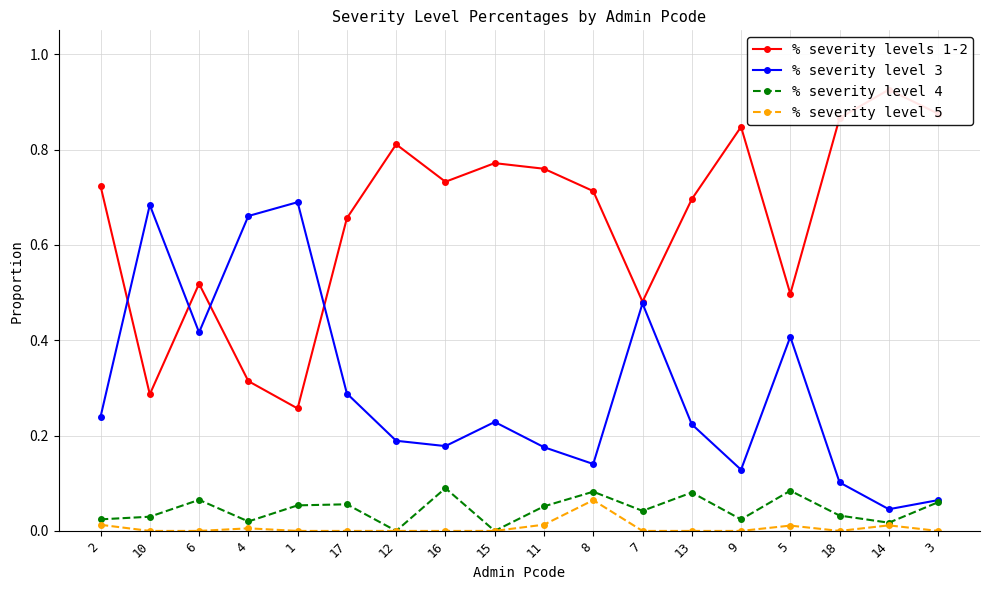

The % severity level 3 series shows 0.2 at 7. True or false?

False